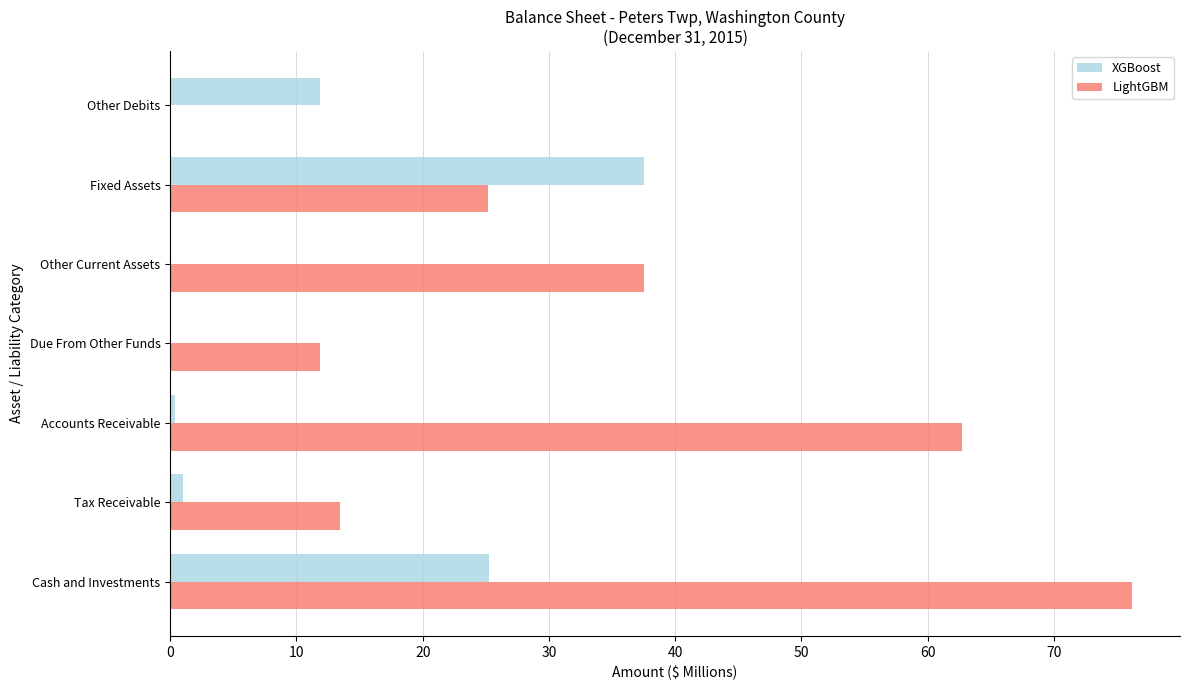

At which category is the sum across all series the highest?

Cash and Investments